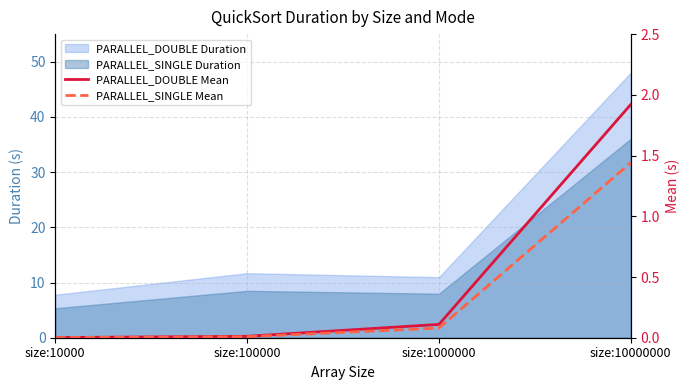

True or false: PARALLEL_SINGLE Mean and PARALLEL_DOUBLE Mean intersect in this chart.

False